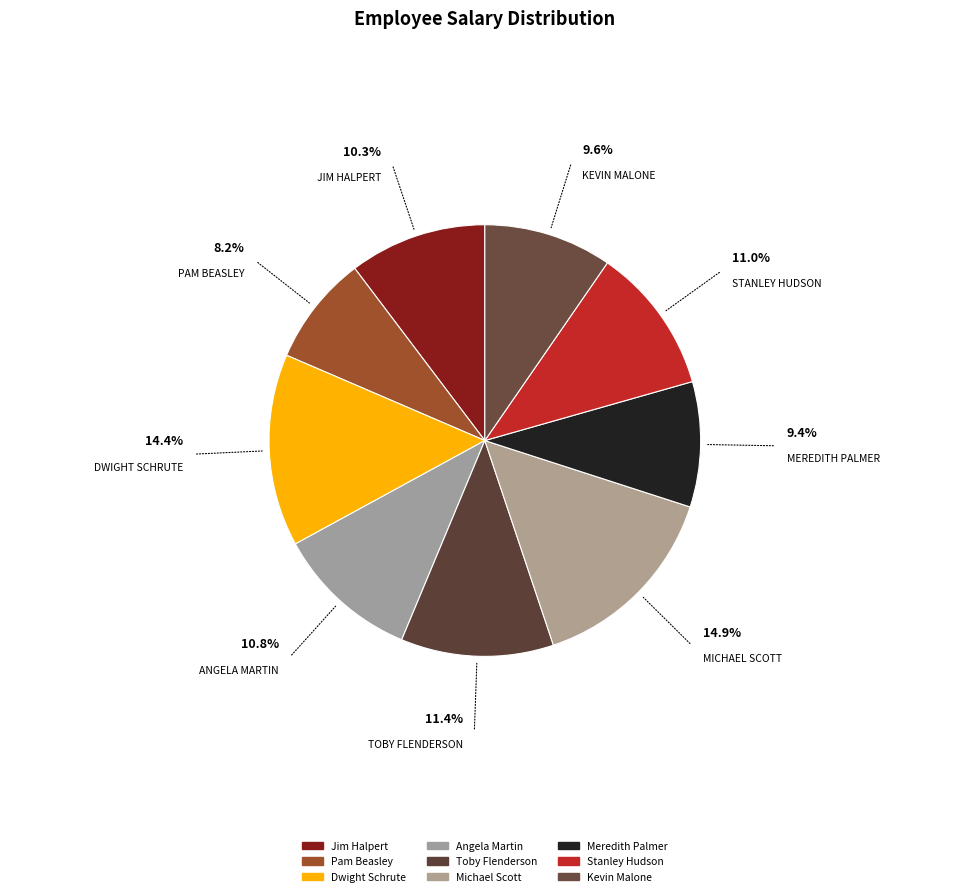

How many segments does this pie chart have?

9